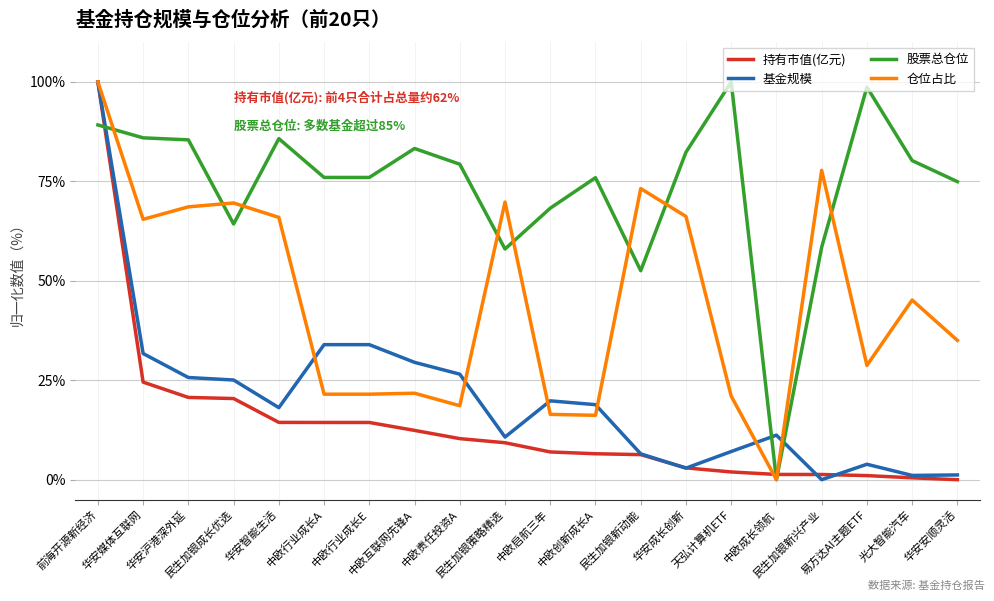

How many lines are shown in the chart?

4